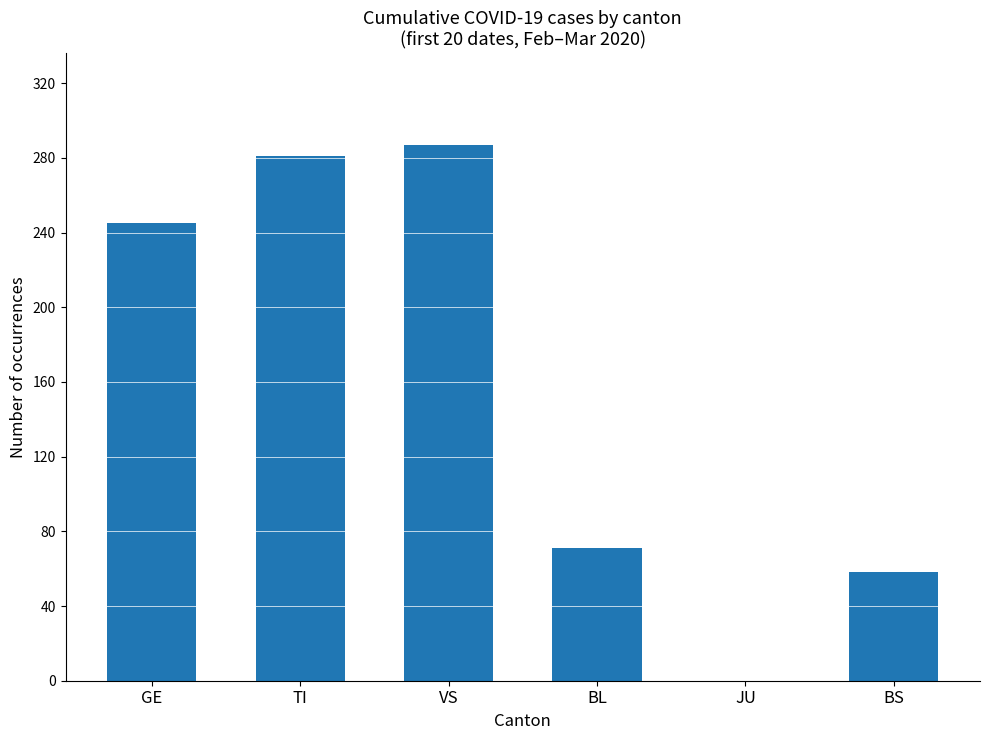

The value at BL is 39. True or false?

False